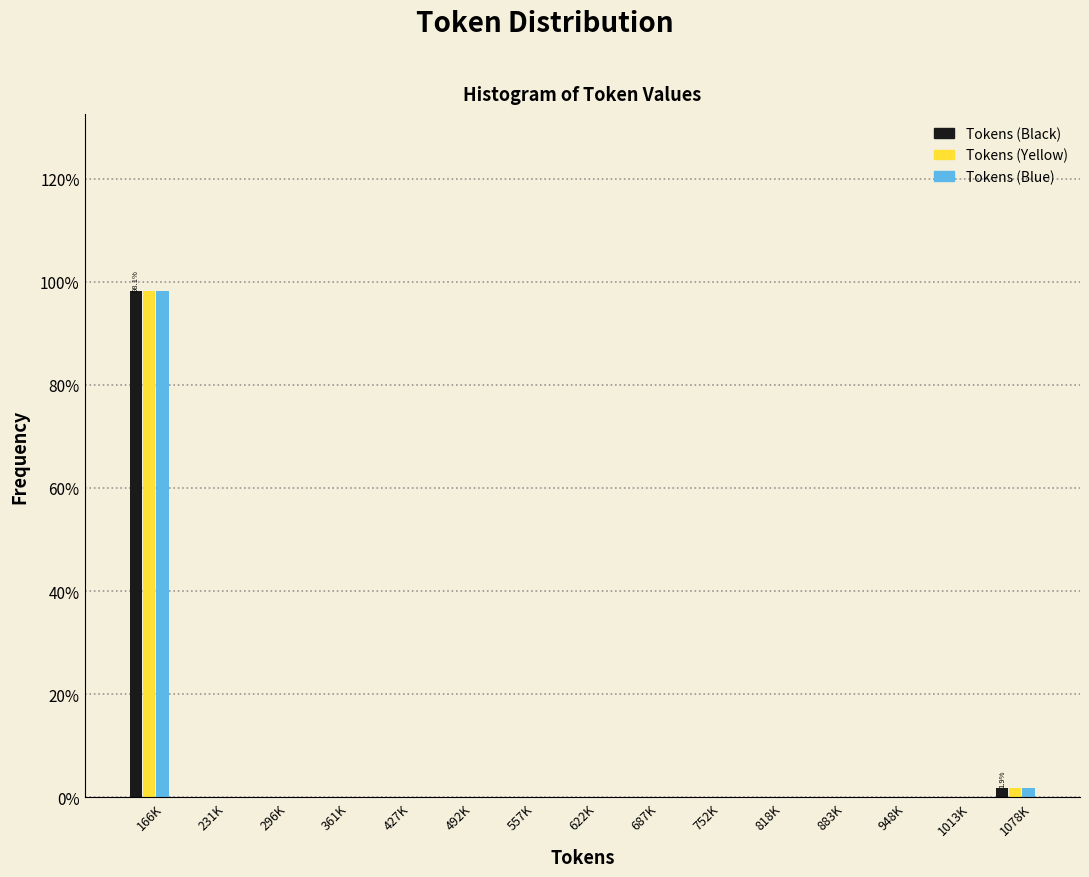

Is it true that Tokens (Yellow) equals 0.0 at 687K?

True